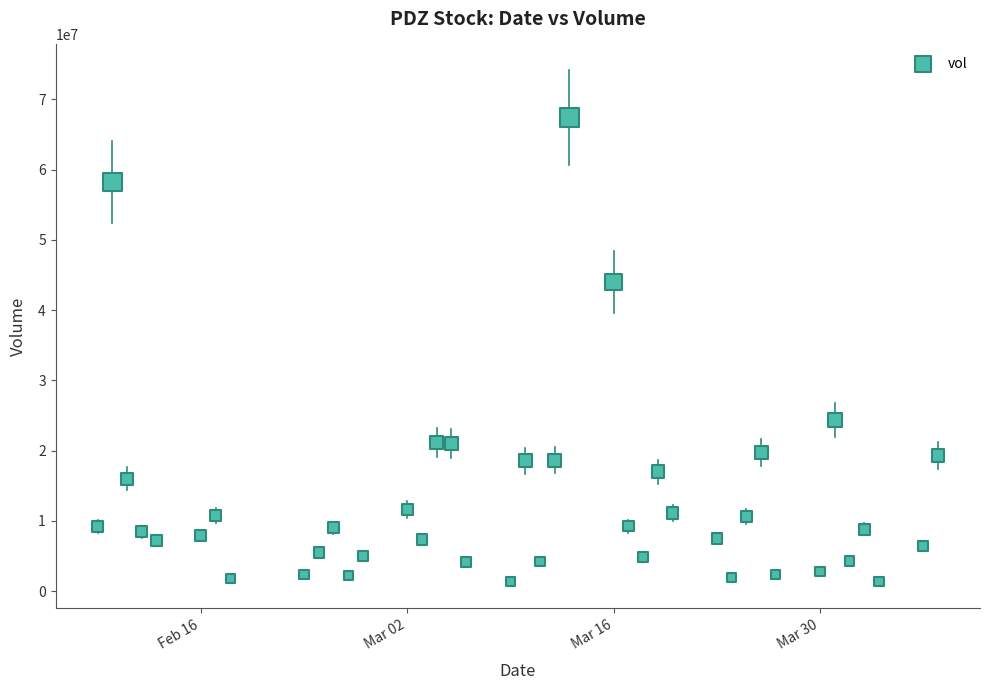

What is the range of Y values (max minus min)?

66119300